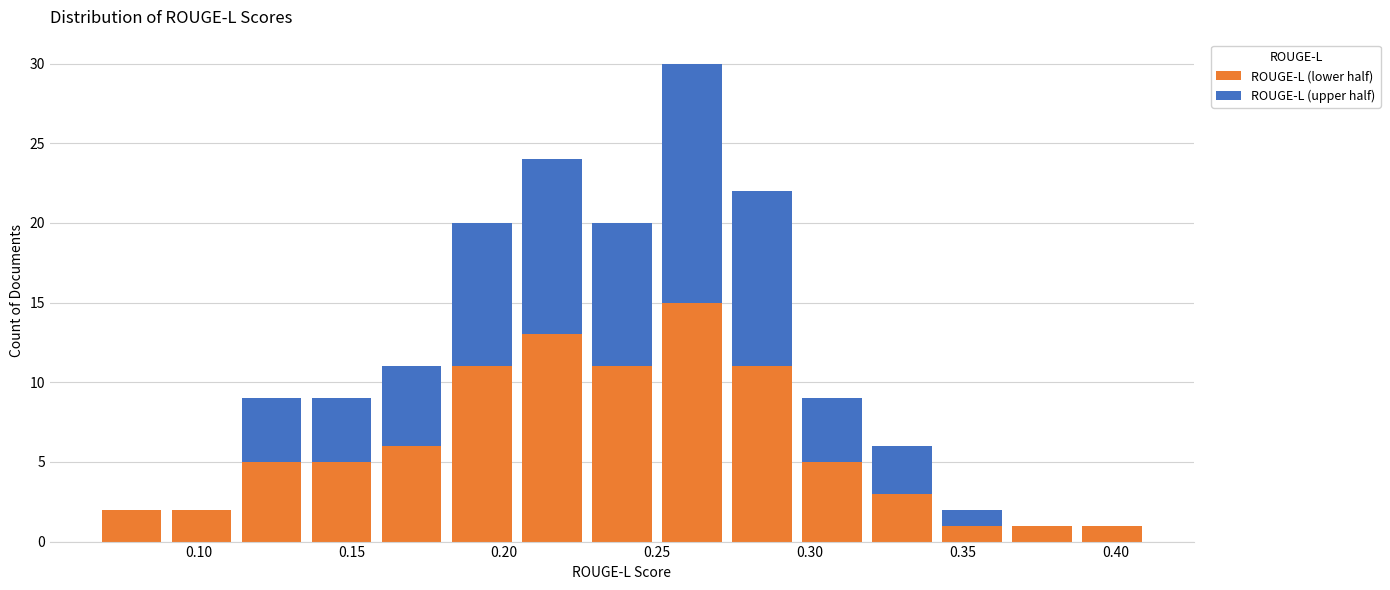

Reading left to right, list every stacked bar in this chart as the range it spans on the x-axis followed by its total height. Neither the bar edges nor the heights are printed on the chart, so give them approximately, as read against the axes.

0.065 to 0.090: 2
0.090 to 0.110: 2
0.110 to 0.135: 9
0.135 to 0.160: 9
0.160 to 0.180: 11
0.180 to 0.205: 20
0.205 to 0.225: 24
0.225 to 0.250: 20
0.250 to 0.275: 30
0.275 to 0.295: 22
0.295 to 0.320: 9
0.320 to 0.340: 6
0.340 to 0.365: 2
0.365 to 0.385: 1
0.385 to 0.410: 1